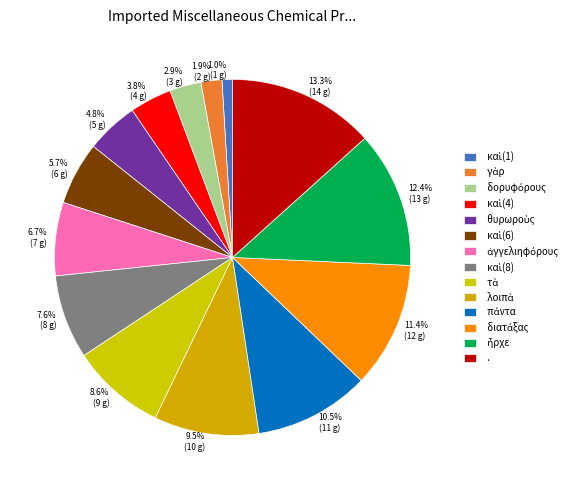

To the nearest percent, what is the average slice percentage?

7%